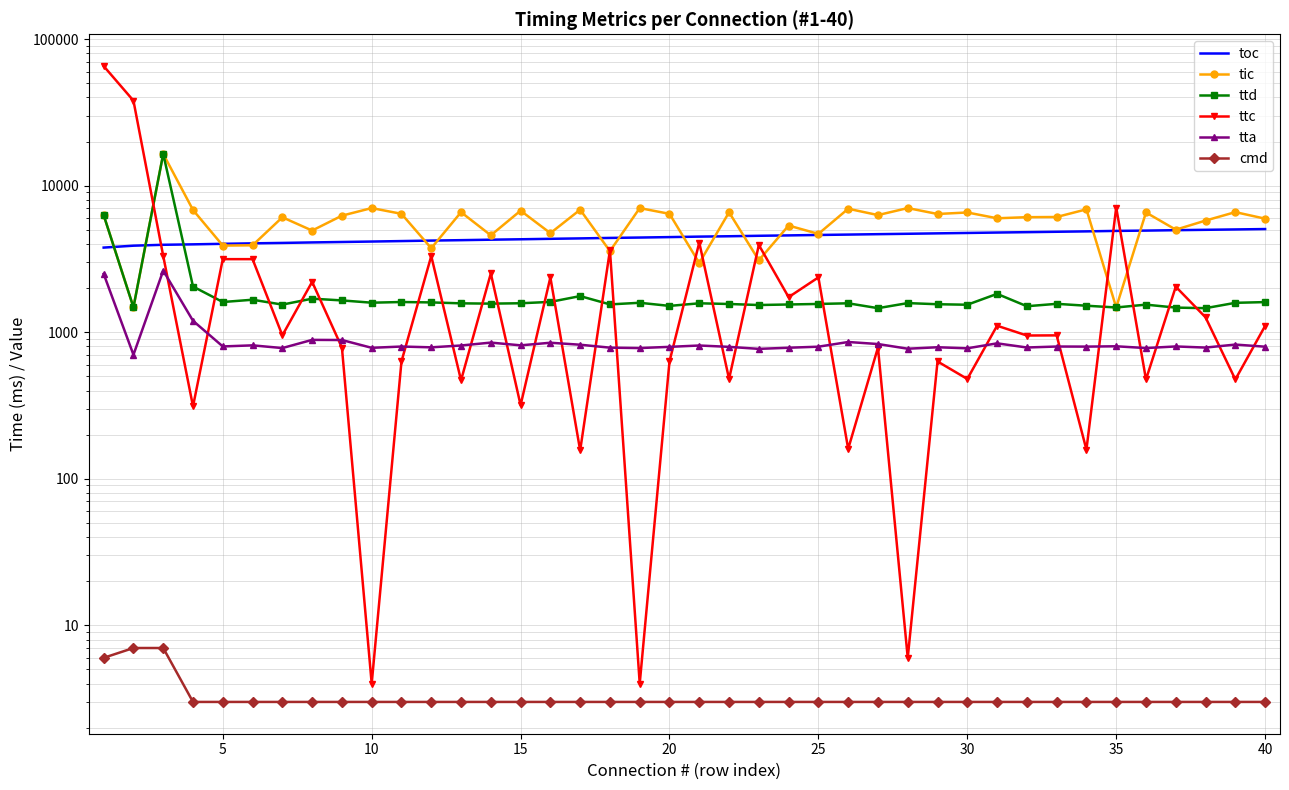

How many lines are shown in the chart?

6